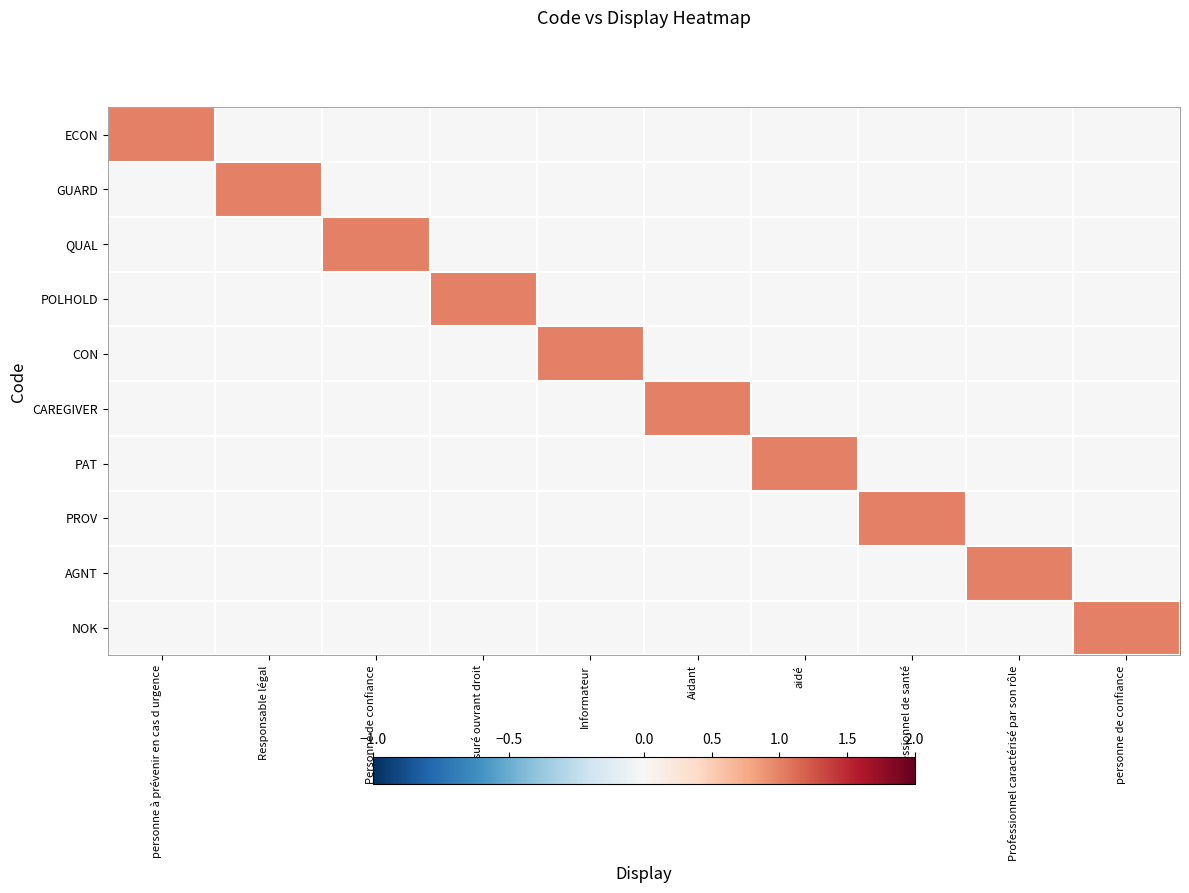

At which category does the chart reach its minimum across all series?

Responsable légal